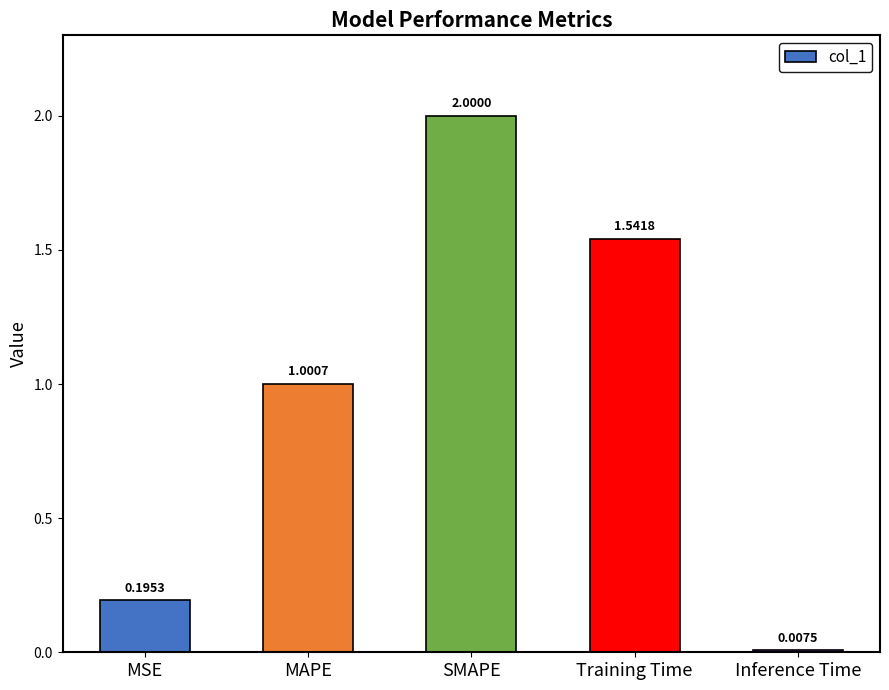

Rank the categories by value from highest to lowest.

SMAPE, Training Time, MAPE, MSE, Inference Time